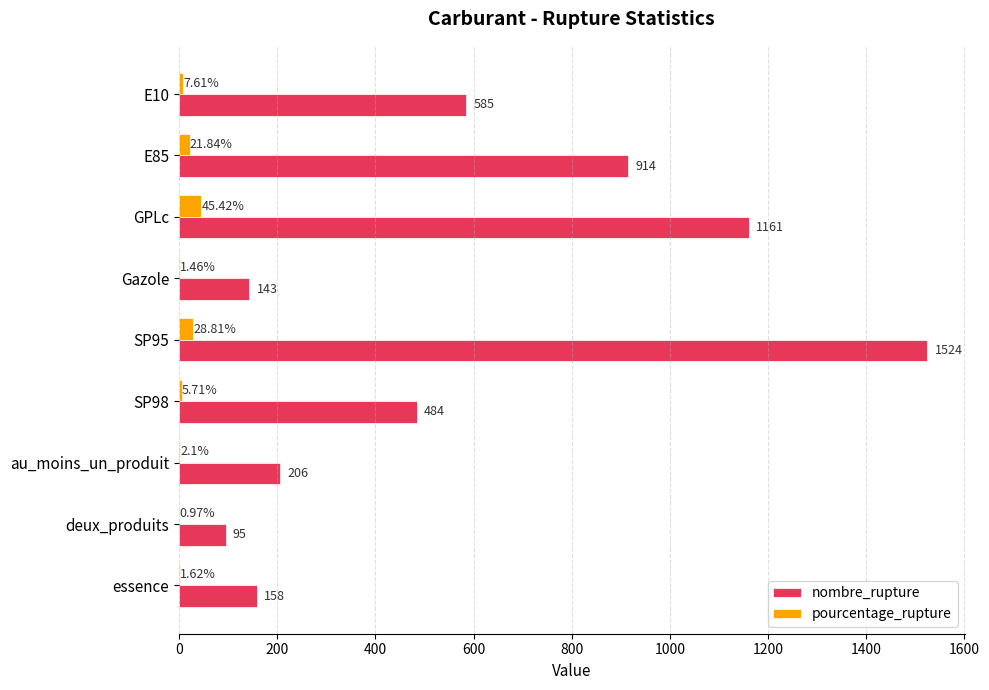

How many data points in pourcentage_rupture are above 5?

5